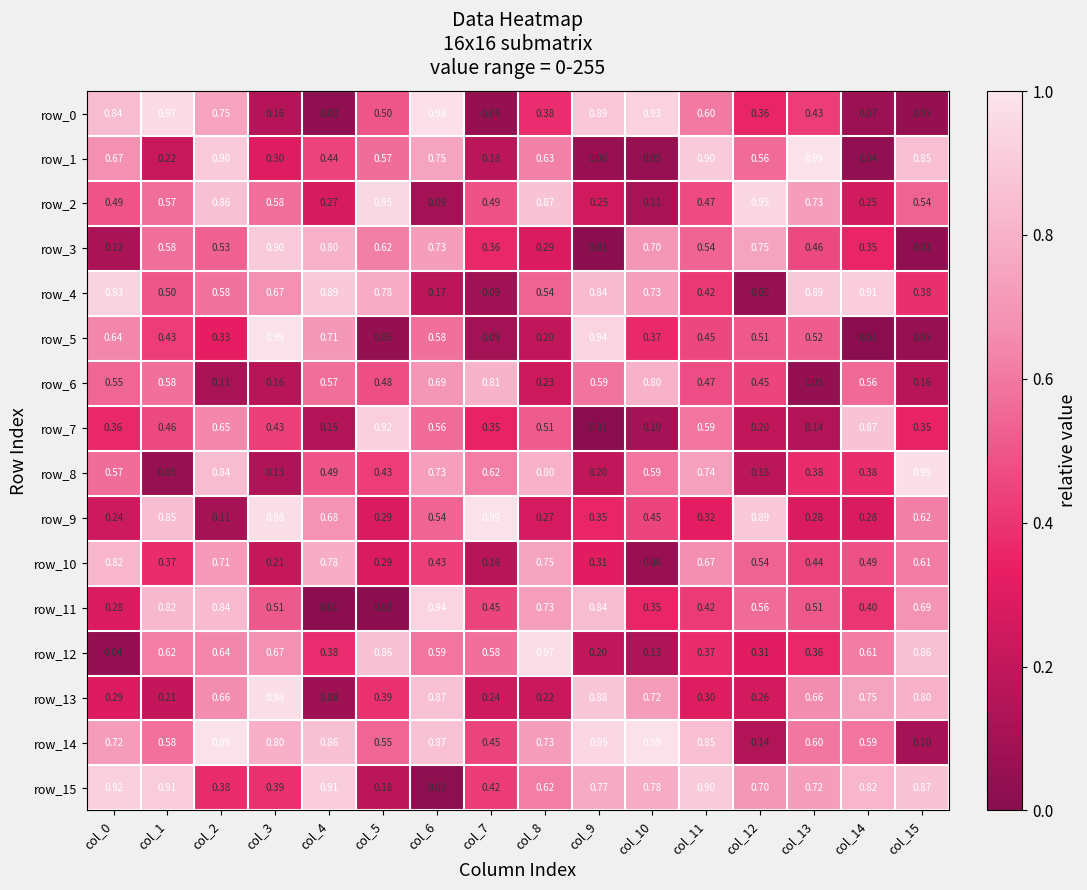

What is the sum of all row_2 values?

8.5